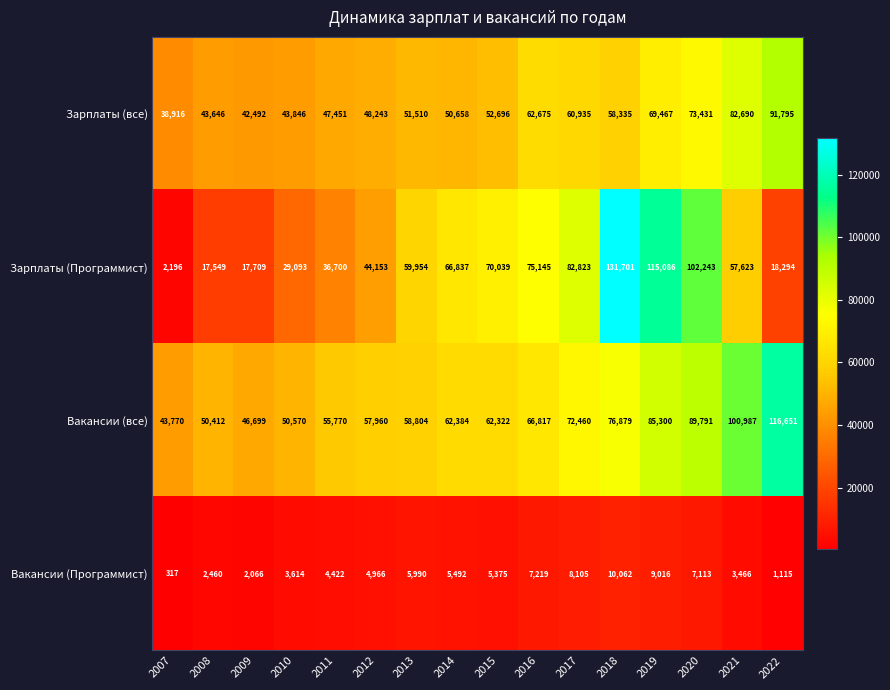

What is the average value of the Зарплаты (Программист) series?

57947